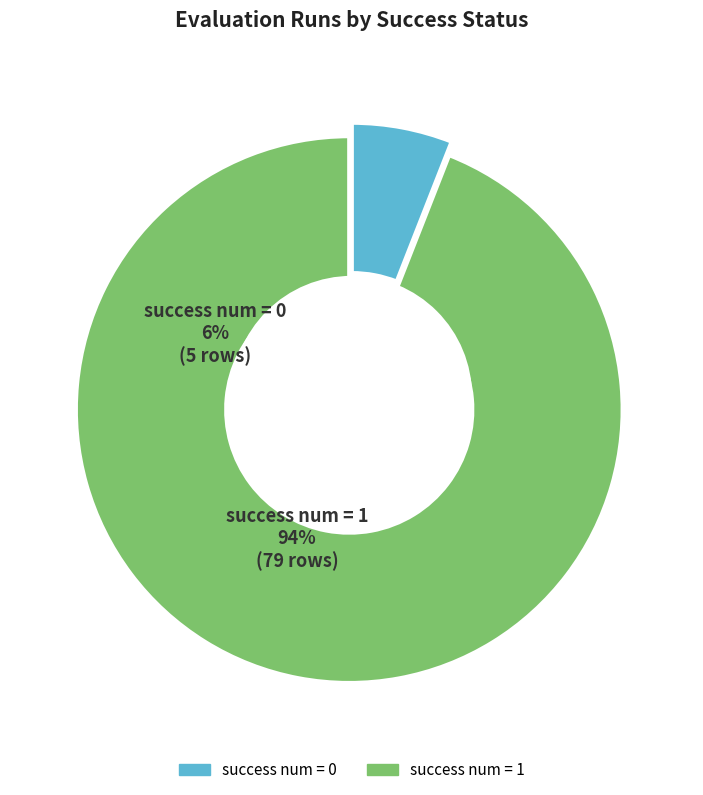

Rank the categories by value from highest to lowest.

success num = 1, success num = 0